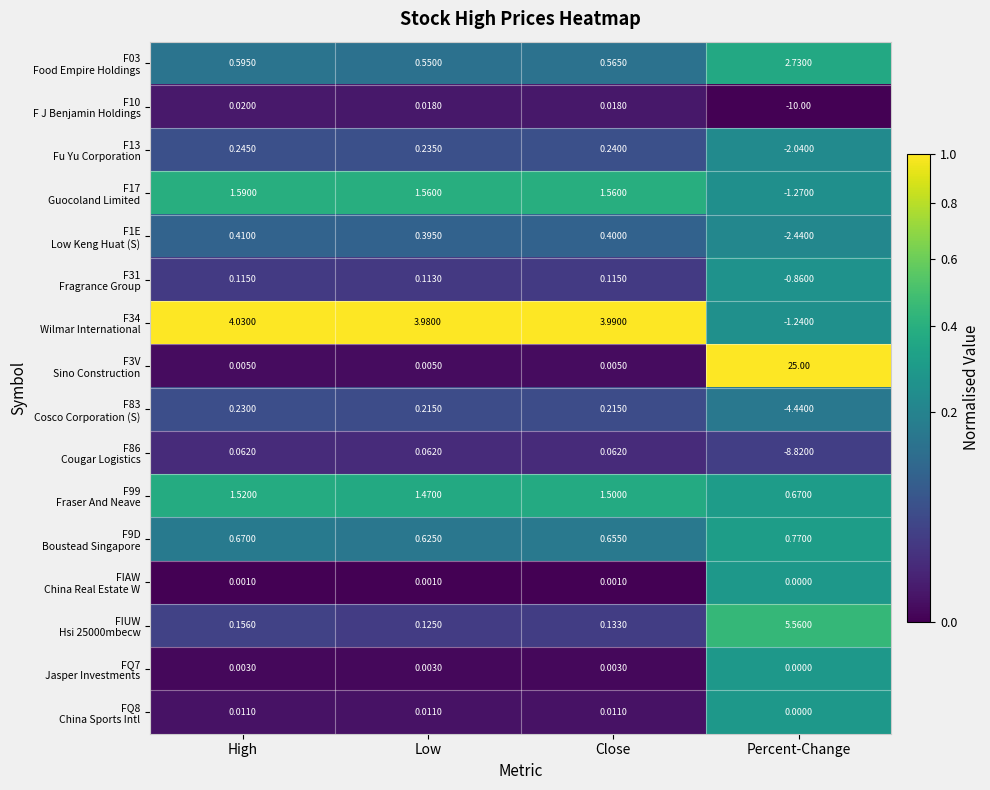

At which category is the sum across all series the highest?

High